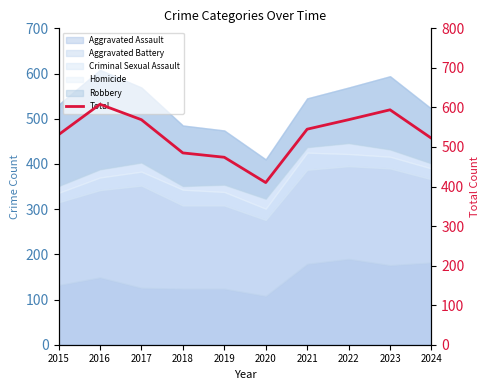

How many data points are above 545?

4